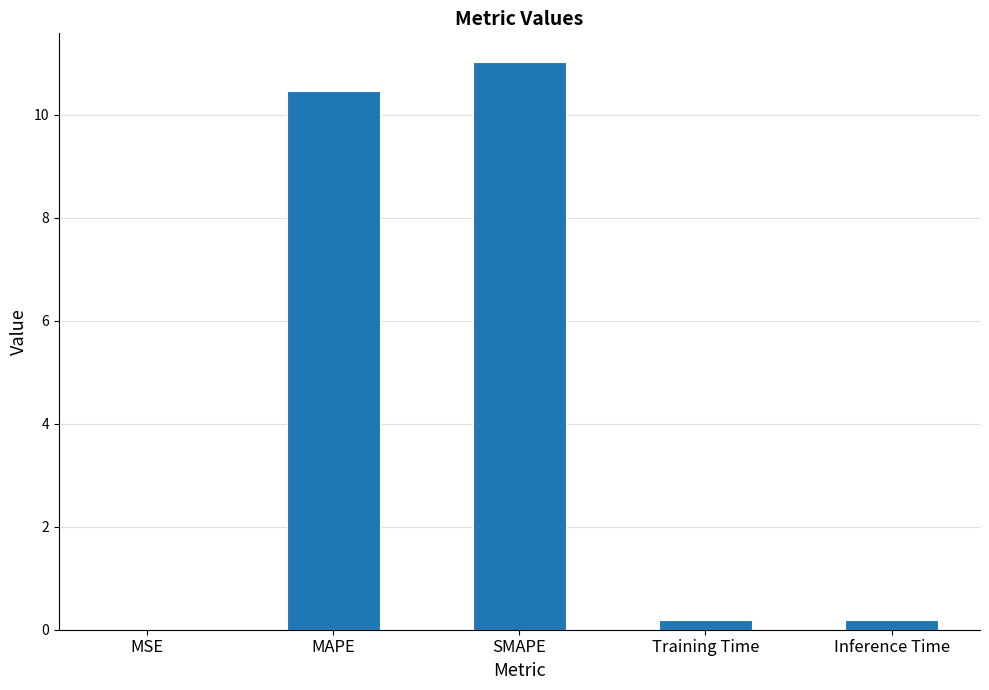

How many categories are shown in the chart?

5